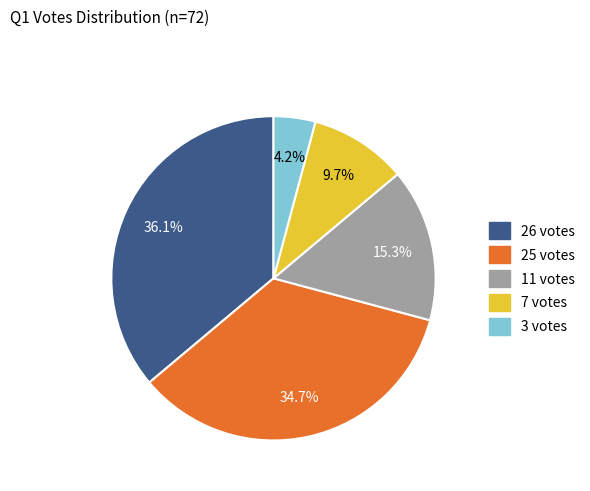

What percentage is the 7 votes slice, to the nearest percent?

10%